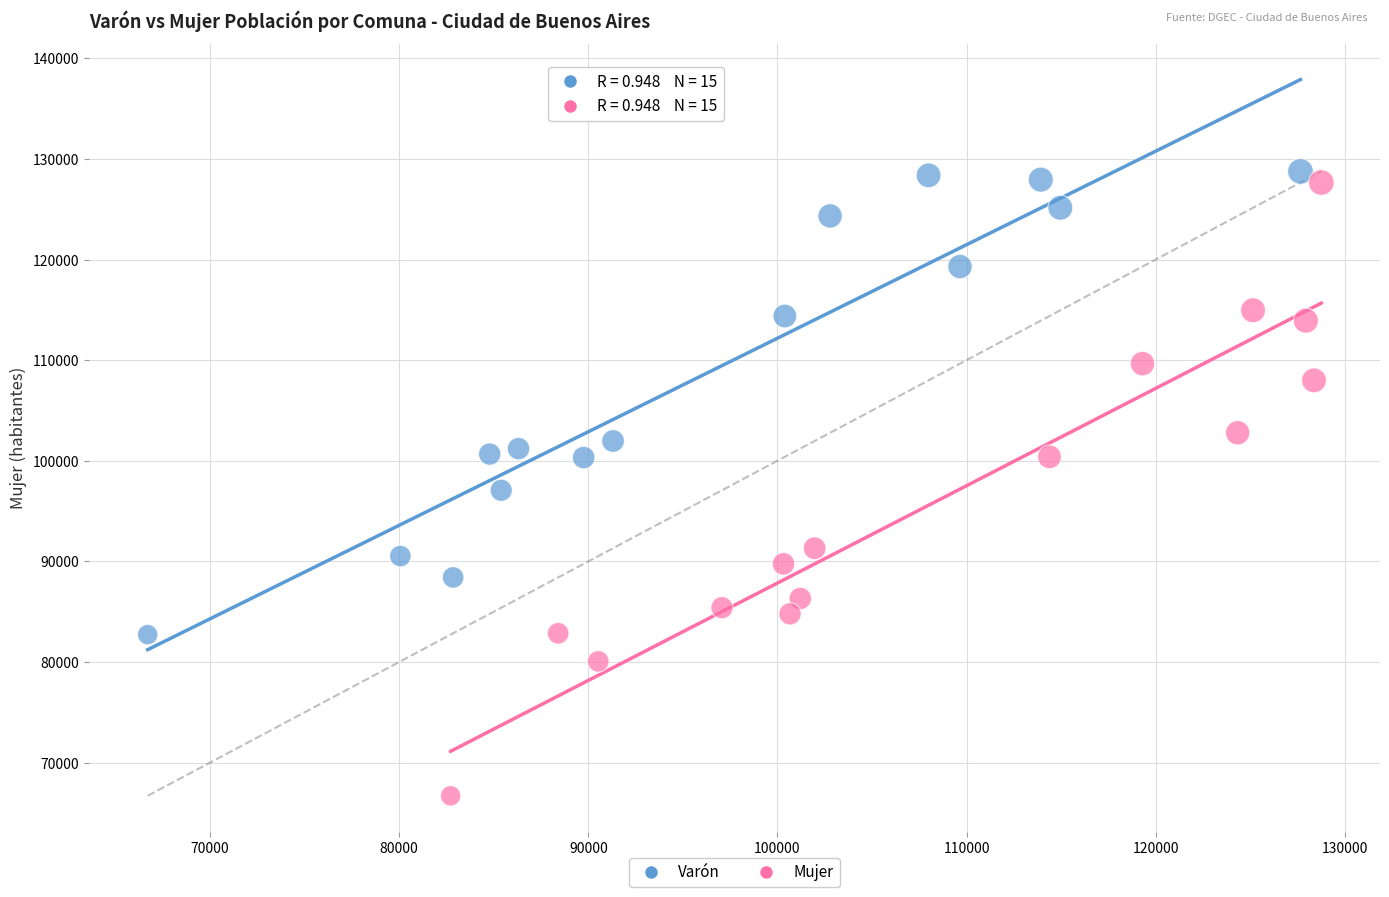

Which series has the widest spread of Y values?

Mujer